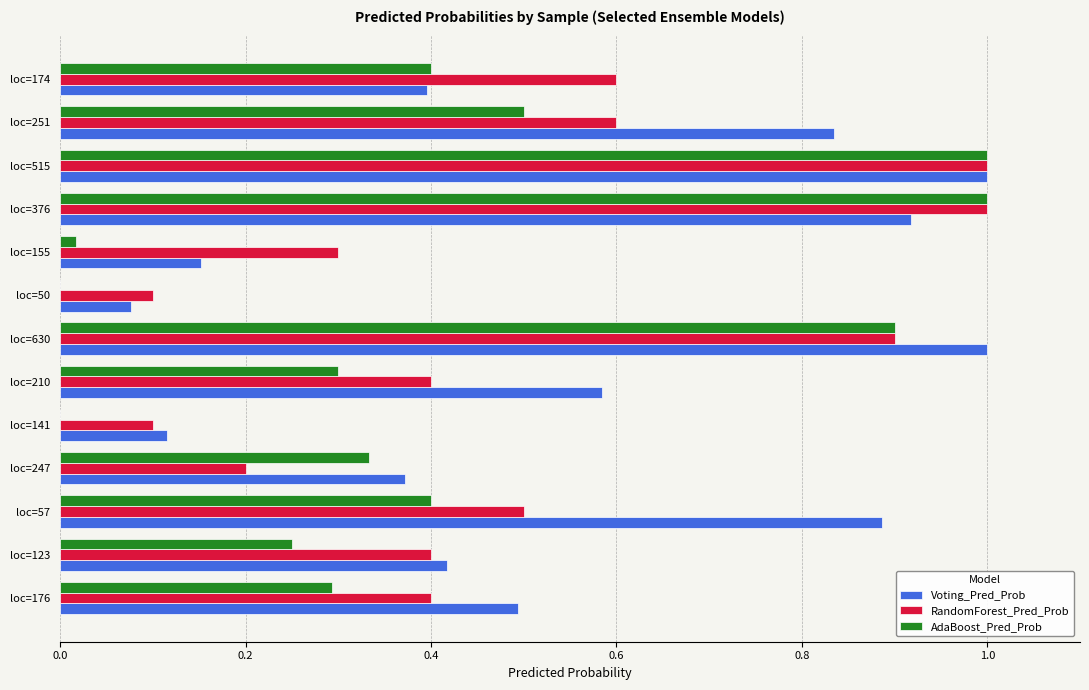

How many series are shown in this chart?

3